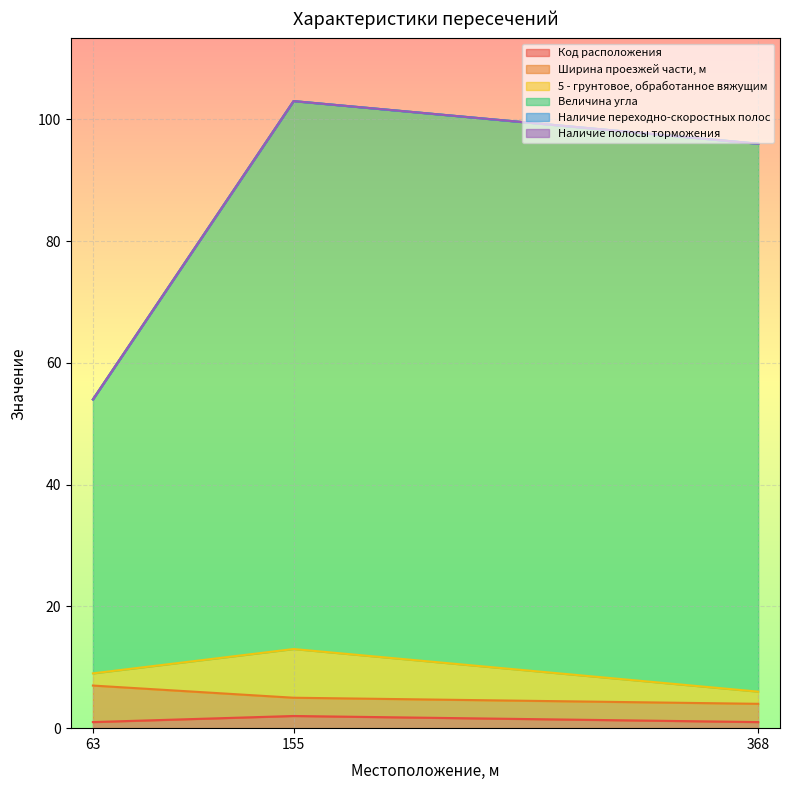

True or false: Ширина проезжей части, м has a value of 33 at 368.

False